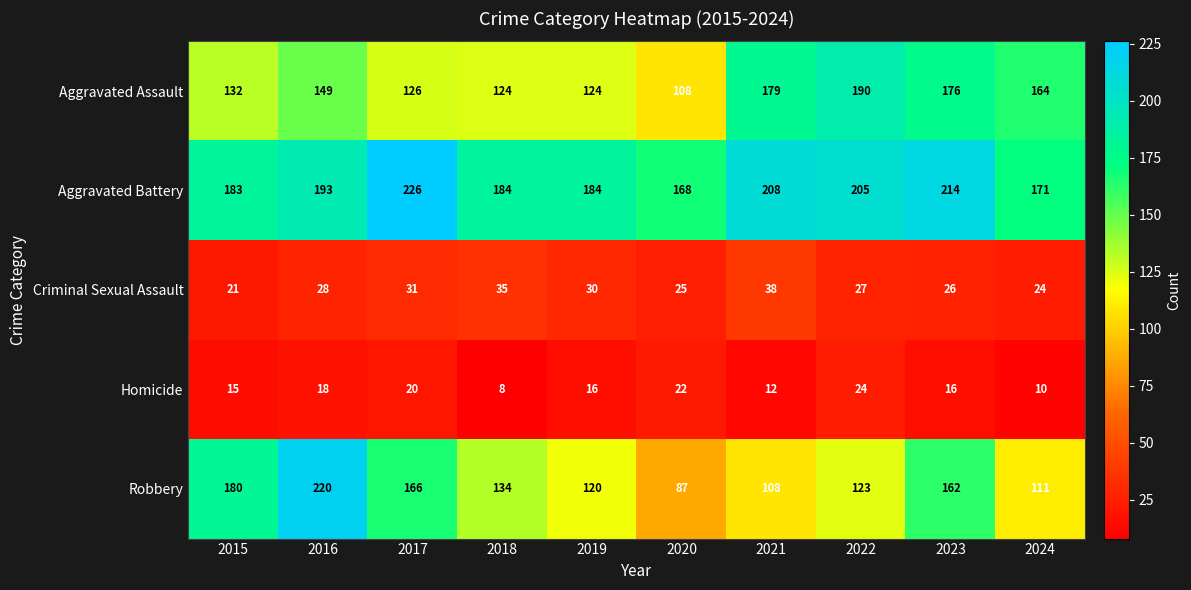

What is the approximate value of Robbery at 2018?

134